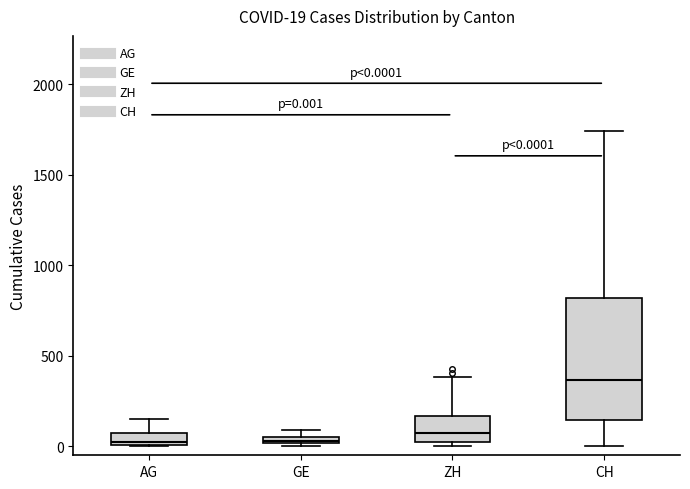

Comparing the boxes themselves (not the whiskers), which one is the tallest?

CH